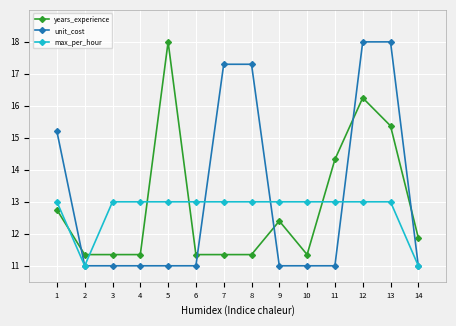

True or false: years_experience has more than 1 points higher than both neighbors.

True